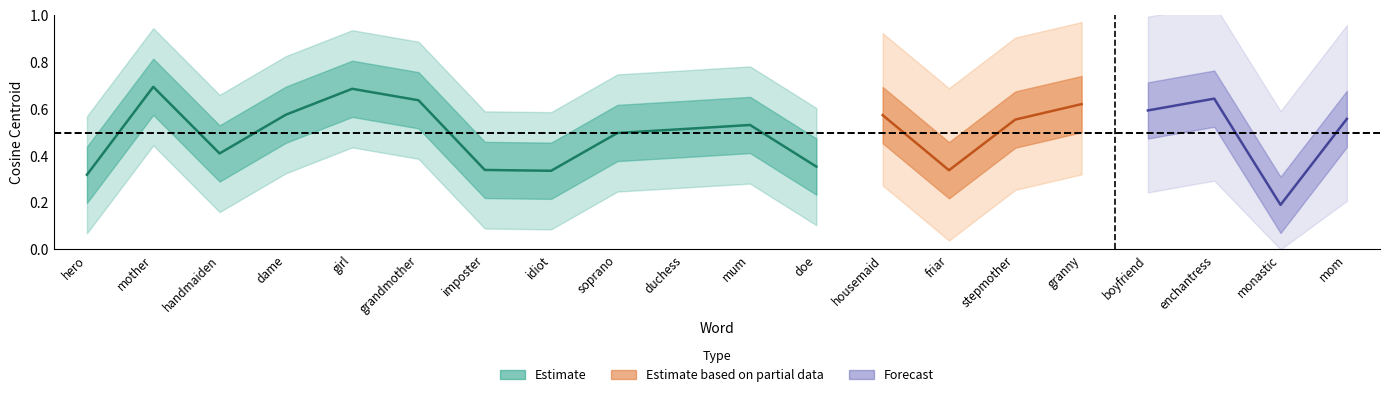

Which has a higher value, hero or mum?

mum